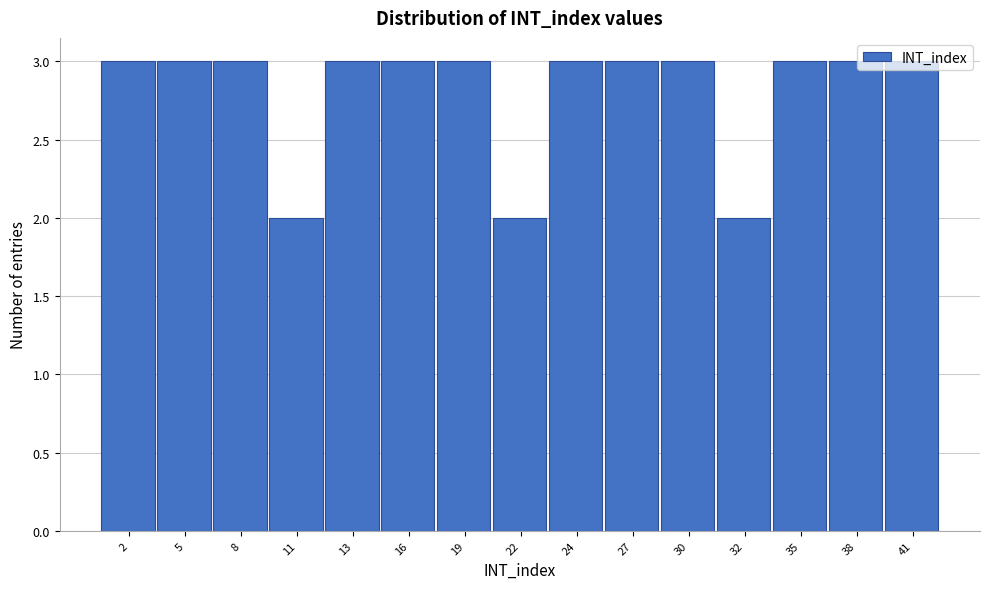

What is the greatest value displayed?

3